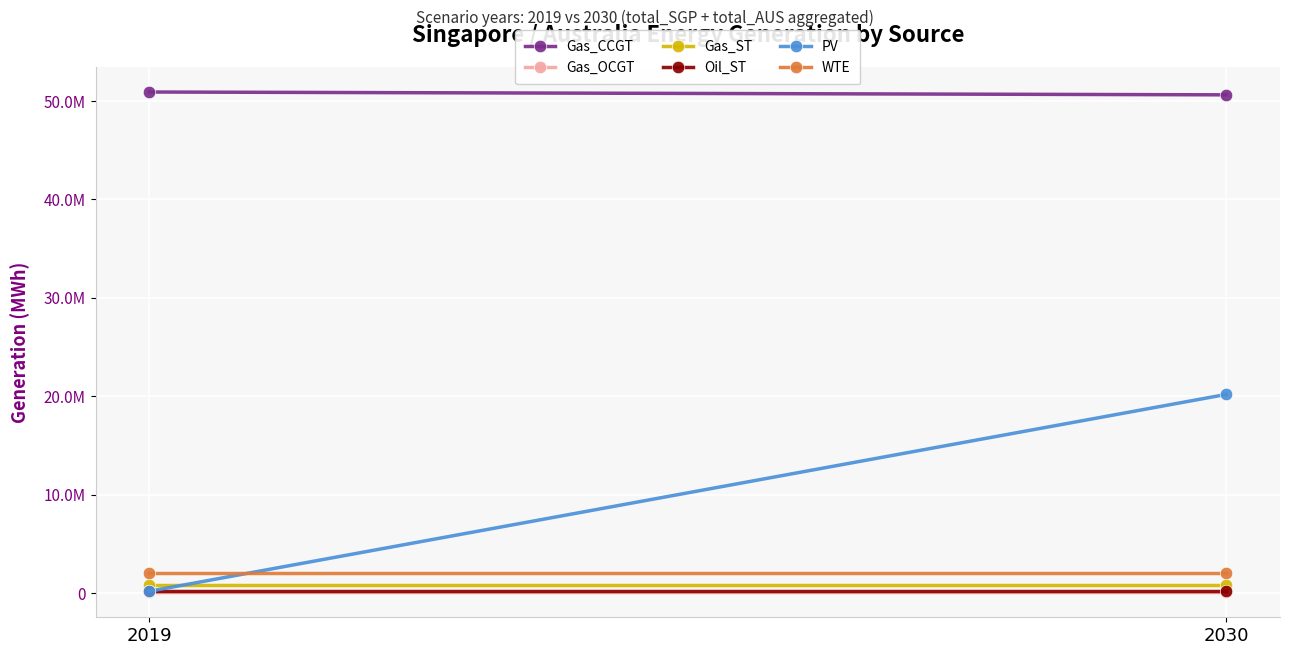

Reading left to right, list all the values displayed in this chart.

Gas_CCGT: 50893289.6	50606353.1
Gas_OCGT: 69379.2	69379.2
Gas_ST: 794623.1	794623.1
Oil_ST: 190021.9	190021.9
PV: 172635.1	20169346.0
WTE: 2013363.4	2013363.4